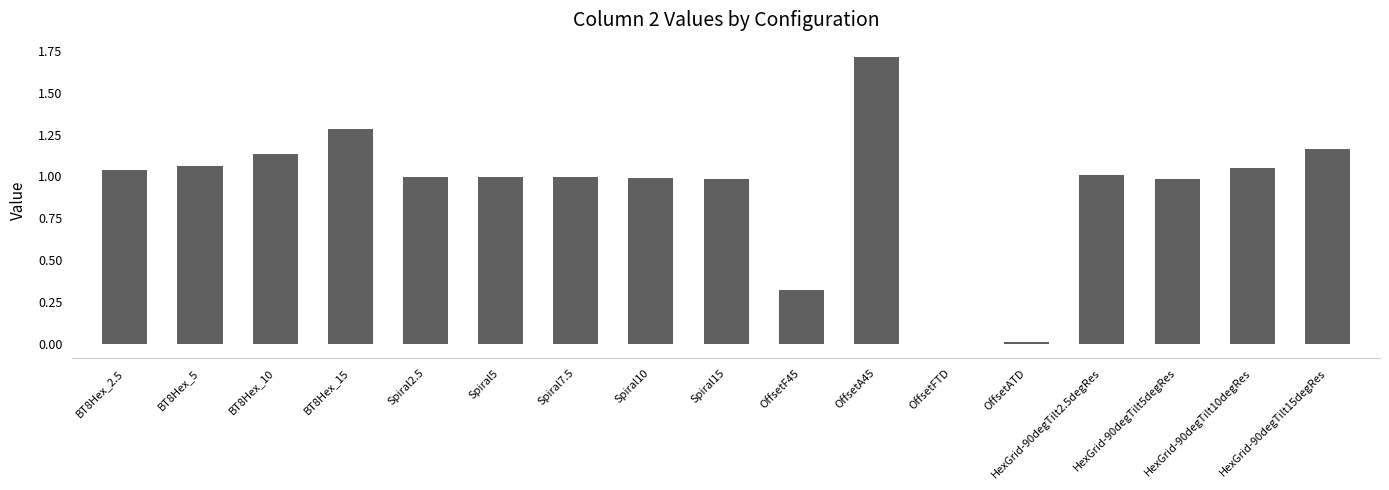

True or false: the data shows 1.6 at Spiral10.

False